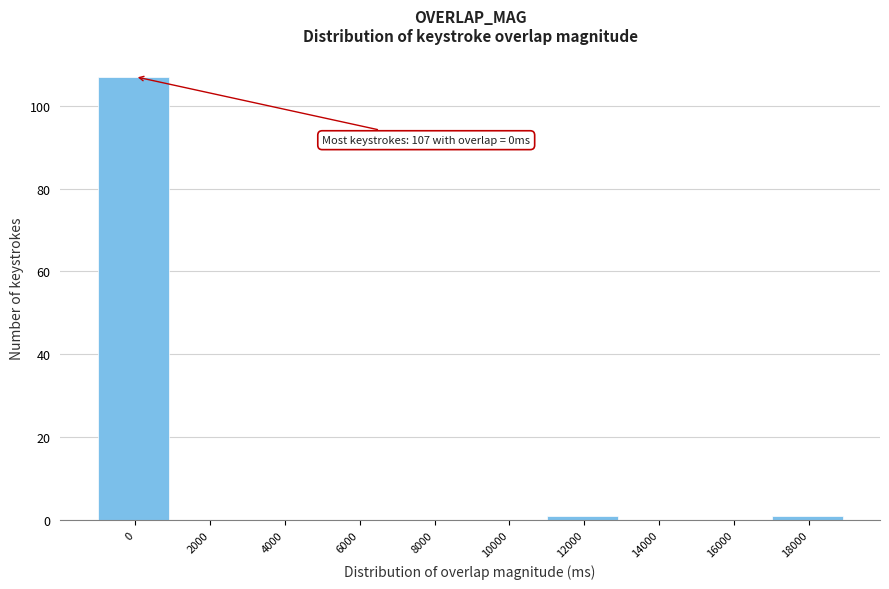

Reading left to right, what are all the values shown in this chart?

0=107	2000=0	4000=0	6000=0	8000=0	10000=0	12000=1	14000=0	16000=0	18000=1